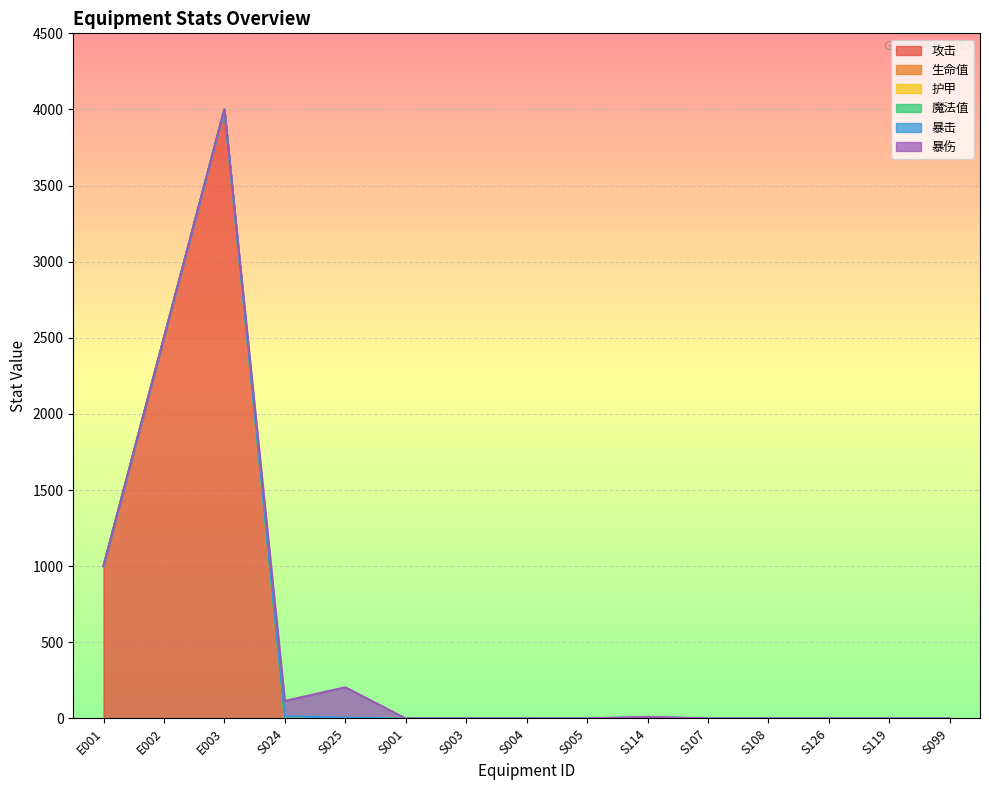

True or false: 攻击 and 魔法值 intersect in this chart.

False